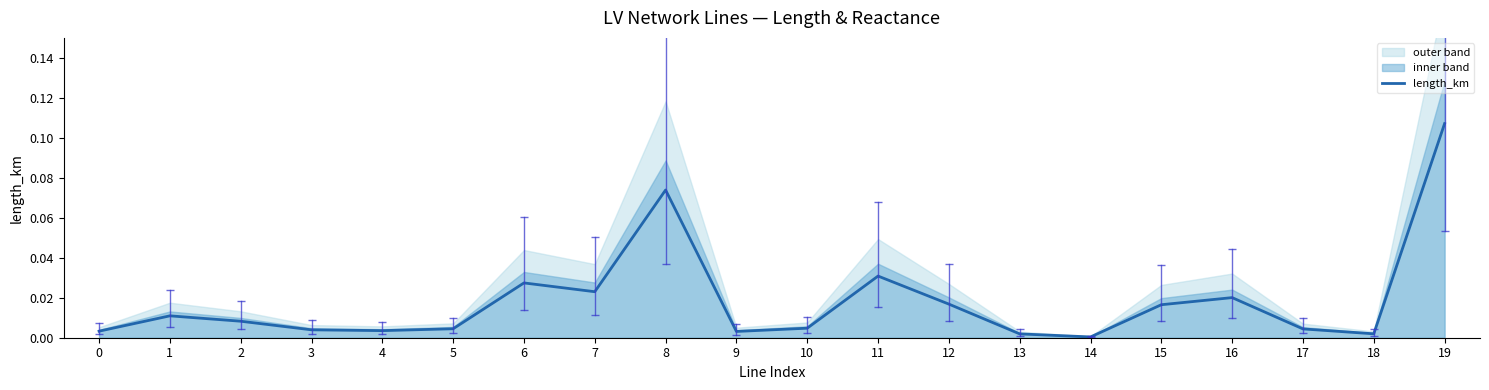

Reading left to right, what are all the values shown in this chart?

0=0.0	1=0.0	2=0.0	3=0.0	4=0.0	5=0.0	6=0.0	7=0.0	8=0.1	9=0.0	10=0.0	11=0.0	12=0.0	13=0.0	14=0.0	15=0.0	16=0.0	17=0.0	18=0.0	19=0.1